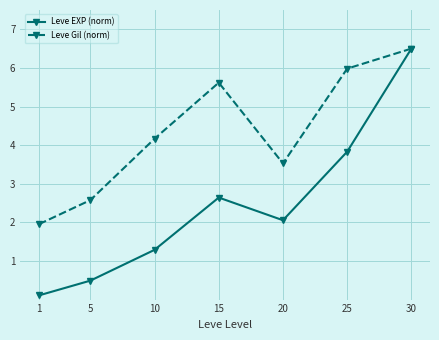

Is it true that Leve Gil (norm) equals 9.6 at 30?

False